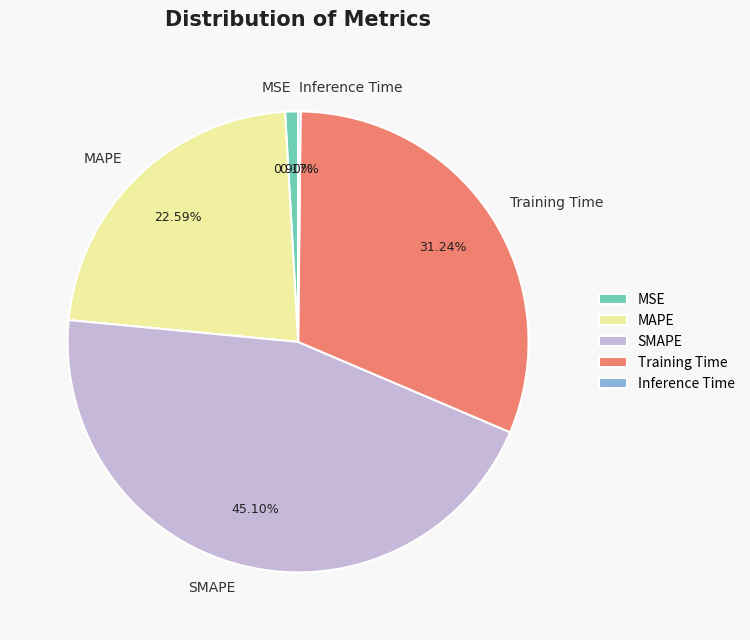

True or false: MAPE accounts for 23% of the total.

True